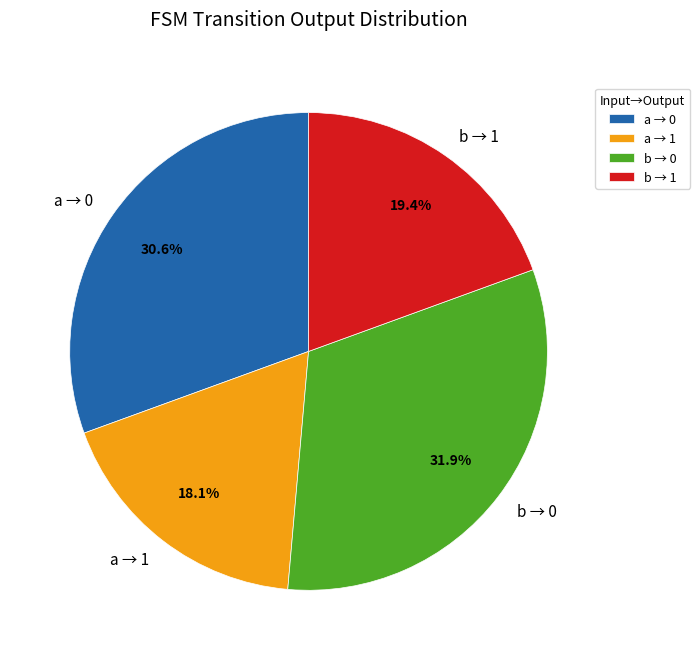

What is the ratio of the value at b → 0 to the value at a → 1?

1.8